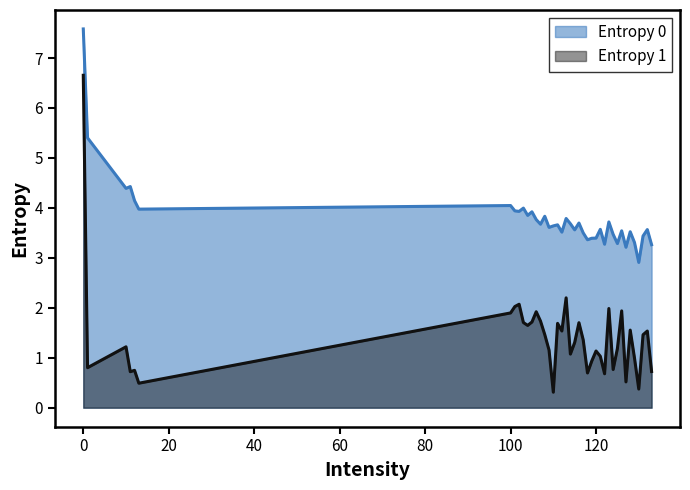

Reading right to left, extract all data points from this chart.

Entropy 0: 133=3.3	132=3.6	131=3.4	130=2.9	129=3.3	128=3.5	127=3.2	126=3.5	125=3.3	124=3.5	123=3.7	122=3.3	121=3.6	120=3.4	119=3.4	118=3.4	117=3.5	116=3.7	115=3.6	114=3.7	113=3.8	112=3.5	111=3.7	110=3.6	109=3.6	108=3.8	107=3.7	106=3.8	105=3.9	104=3.8	103=4.0	102=3.9	101=3.9	100=4.0	13=4.0	12=4.1	11=4.4	10=4.4	1=5.4	0=7.6
Entropy 1: 133=0.7	132=1.5	131=1.5	130=0.4	129=1.0	128=1.6	127=0.5	126=1.9	125=1.2	124=0.8	123=2.0	122=0.7	121=1.0	120=1.1	119=0.9	118=0.7	117=1.4	116=1.7	115=1.3	114=1.1	113=2.2	112=1.5	111=1.7	110=0.3	109=1.2	108=1.5	107=1.7	106=1.9	105=1.7	104=1.6	103=1.7	102=2.1	101=2.0	100=1.9	13=0.5	12=0.7	11=0.7	10=1.2	1=0.8	0=6.7